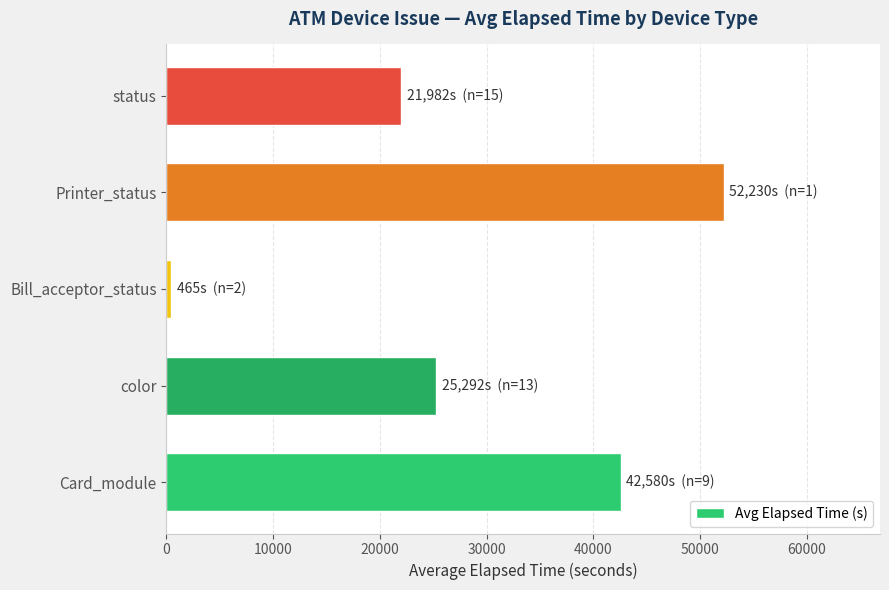

Reading bottom to top, extract all data points from this chart.

42580	25292	465	52230	21982